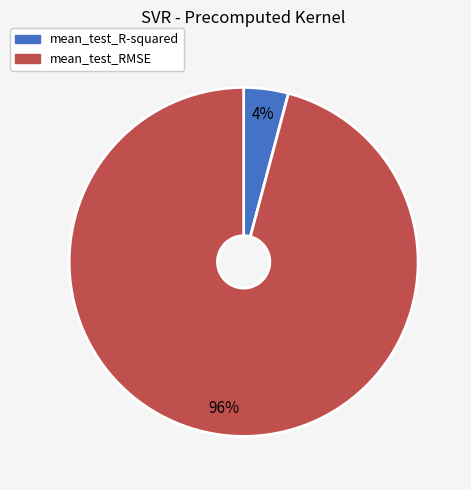

What percentage is the mean_test_R-squared slice, to the nearest percent?

4%